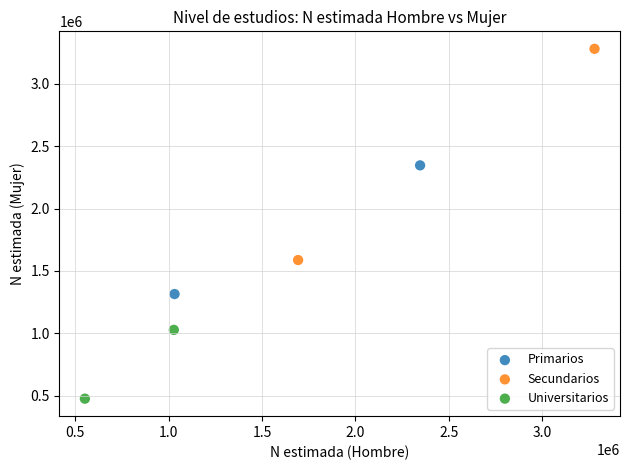

Which series has the largest Y range (max minus min)?

Secundarios